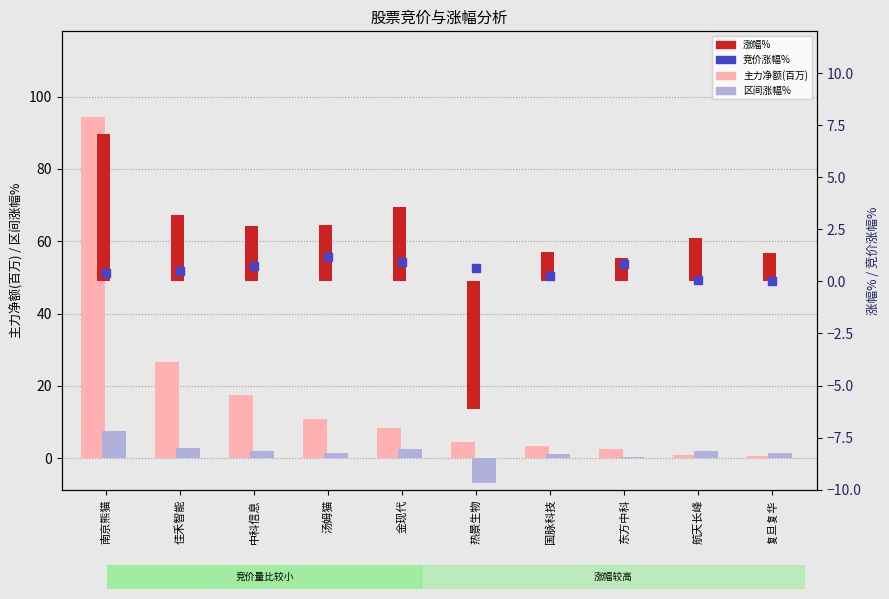

What is the total value across all series at 复旦复华?

3.4